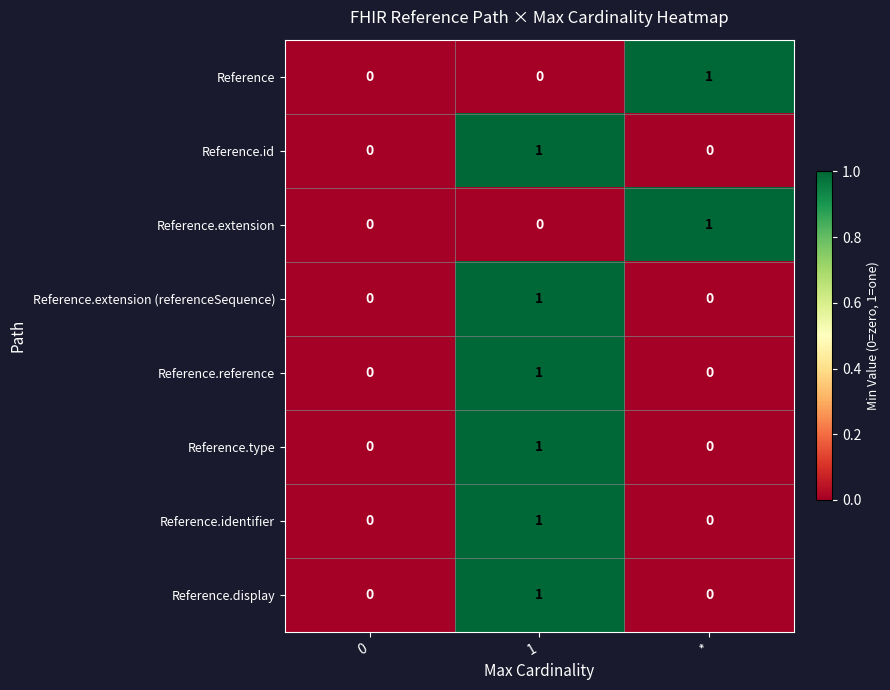

At which label does Reference reach its peak?

*